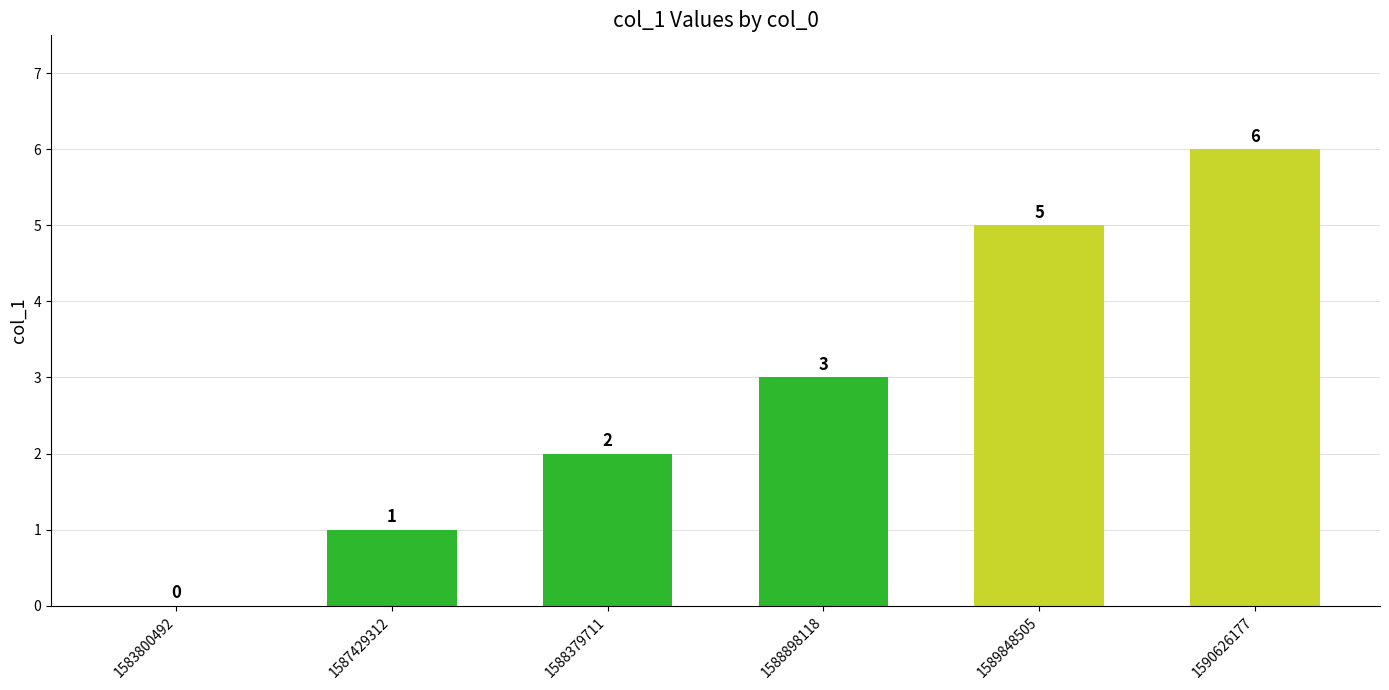

Where is the data nearest to the value 3?

1588898118